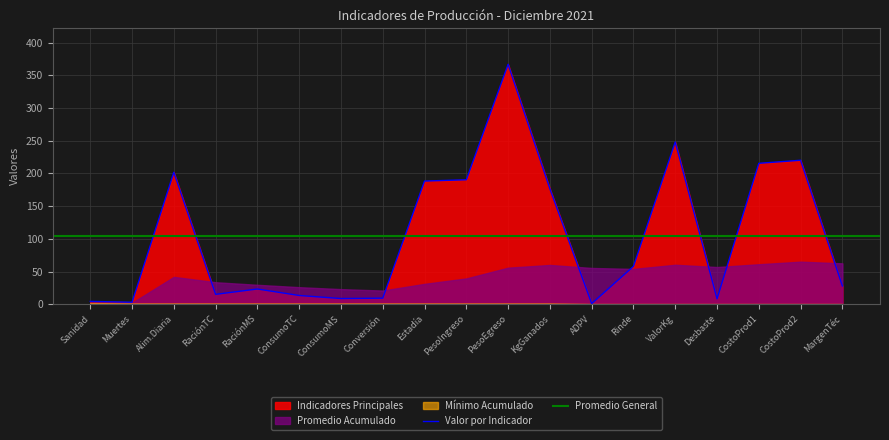

Reading left to right, transcribe all the data shown in this chart.

4.3	3.0	201.8	15.1	23.2	13.3	8.7	9.3	188.3	190.3	366.9	176.6	0.9	58.0	248.1	8.2	215.5	220.2	27.9